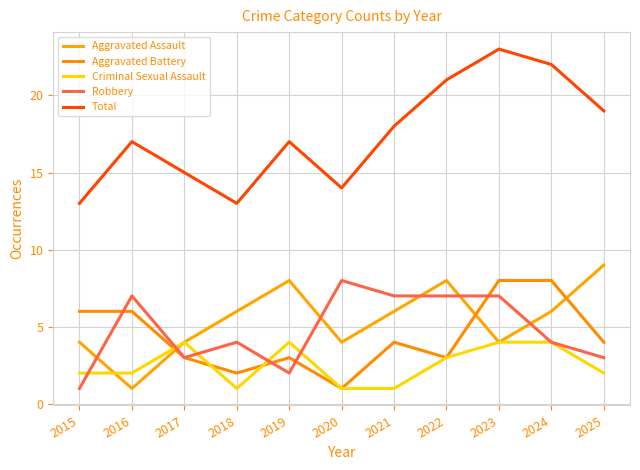

True or false: Total and Aggravated Assault cross at least once.

False